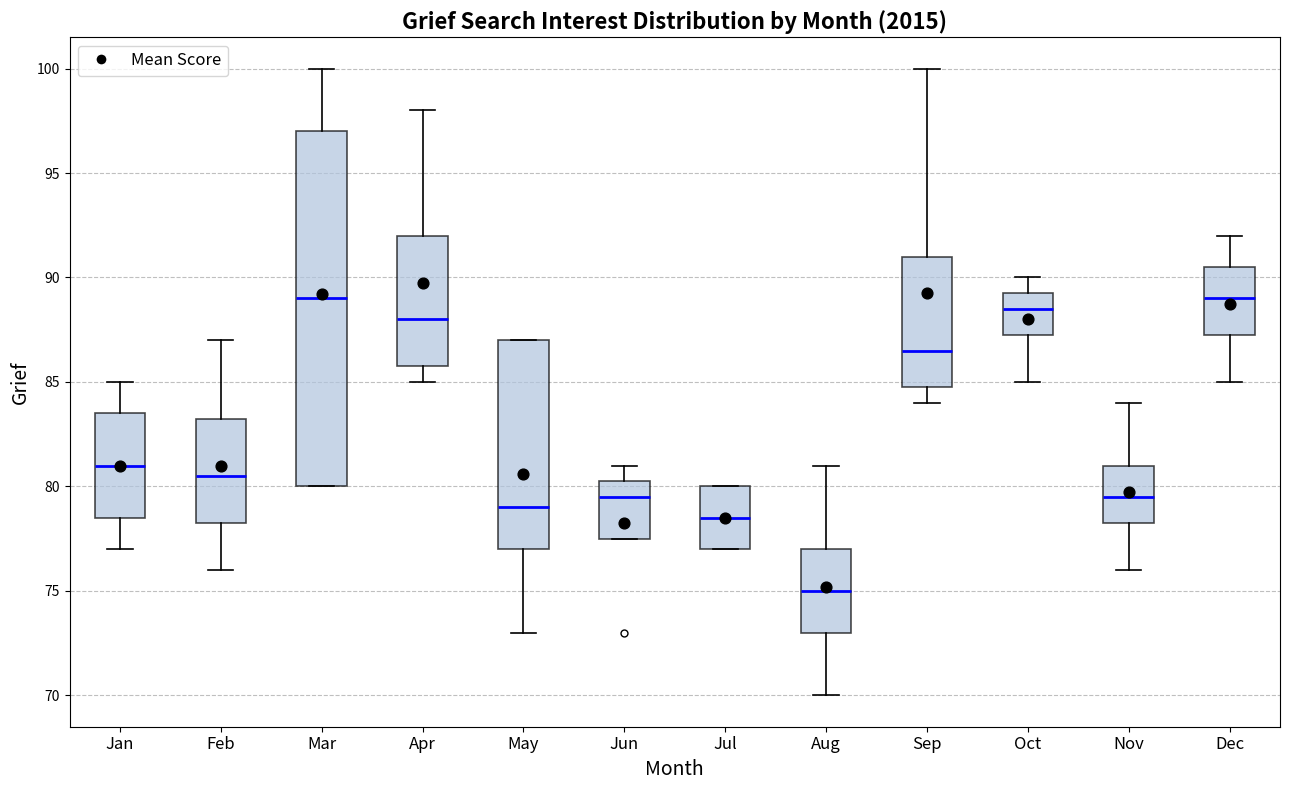

Reading left to right, transcribe this box plot: for each box, give where its median line is, the range the box spans, and where its two whiskers end, as read against the y-axis. The values are not printed on the chart, so give them approximately, as read against the axis.

Jan: median 81.0, box 78.5 to 83.5, whiskers 77.0 to 85.0
Feb: median 80.5, box 78.5 to 83.5, whiskers 76.0 to 87.0
Mar: median 89.0, box 80.0 to 97.0, whiskers 80.0 to 100.0
Apr: median 88.0, box 86.0 to 92.0, whiskers 85.0 to 98.0
May: median 79.0, box 77.0 to 87.0, whiskers 73.0 to 87.0
Jun: median 79.5, box 77.5 to 80.5, whiskers 77.5 to 81.0
Jul: median 78.5, box 77.0 to 80.0, whiskers 77.0 to 80.0
Aug: median 75.0, box 73.0 to 77.0, whiskers 70.0 to 81.0
Sep: median 86.5, box 85.0 to 91.0, whiskers 84.0 to 100.0
Oct: median 88.5, box 87.5 to 89.5, whiskers 85.0 to 90.0
Nov: median 79.5, box 78.5 to 81.0, whiskers 76.0 to 84.0
Dec: median 89.0, box 87.5 to 90.5, whiskers 85.0 to 92.0